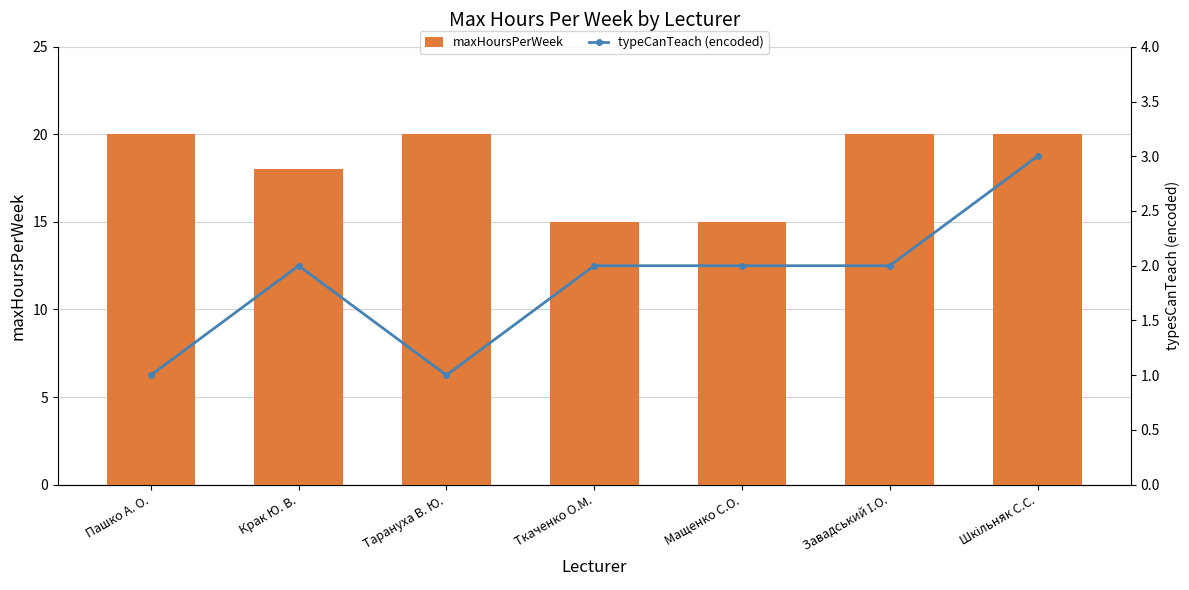

Does the chart contain any negative values?

No